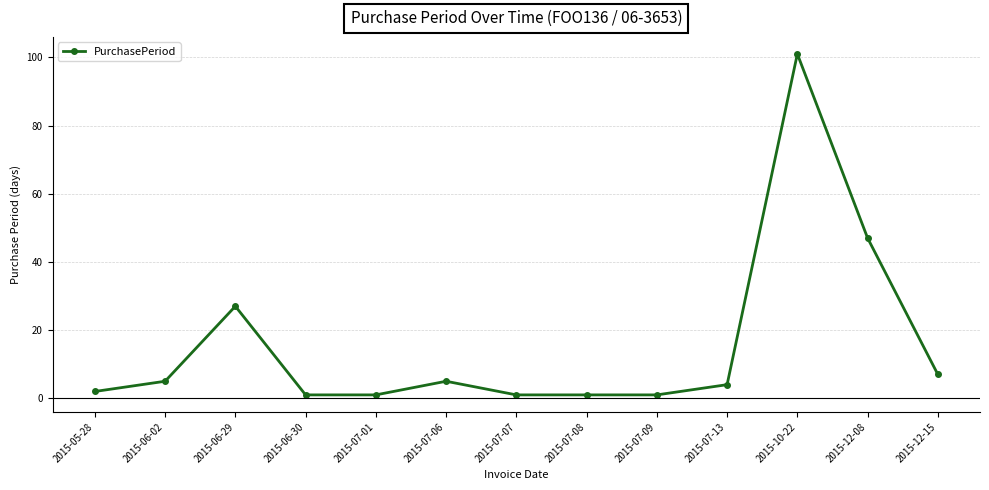

How many data points does each series have?

13